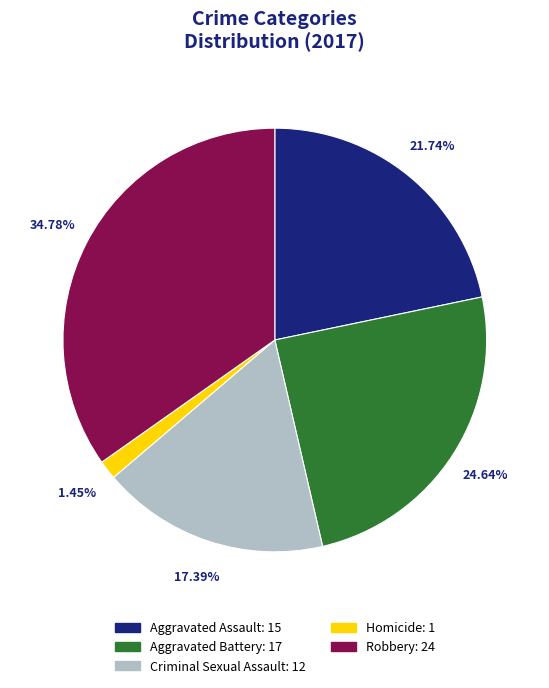

What percentage do Criminal Sexual Assault and Robbery together represent?

52.2%